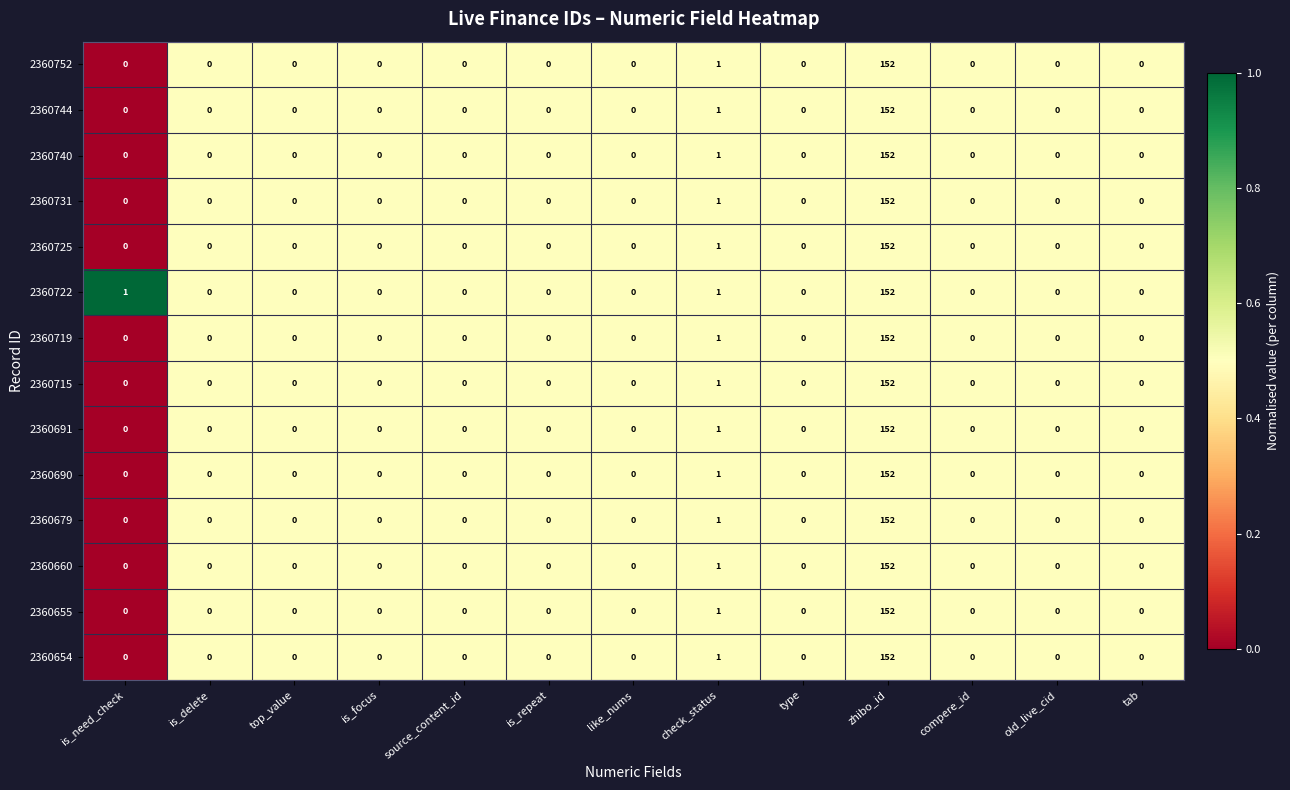

What is the sum of all 2360654 values?

153